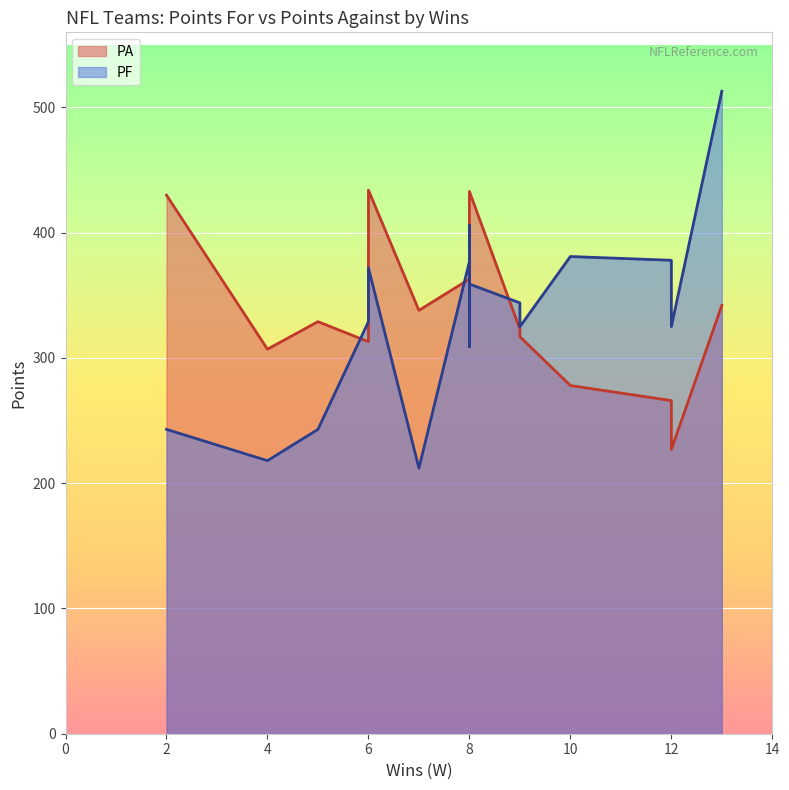

What is the sum of all PF values?

5334